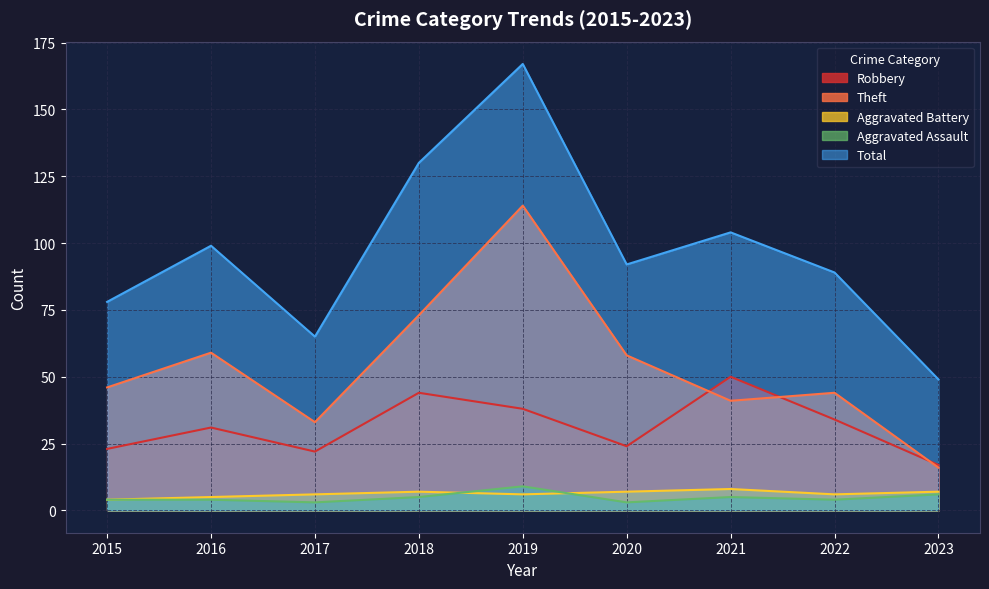

Reading left to right, what are all the values shown in this chart?

Robbery: 23	31	22	44	38	24	50	34	17
Theft: 46	59	33	73	114	58	41	44	16
Aggravated Battery: 4	5	6	7	6	7	8	6	7
Aggravated Assault: 4	4	3	5	9	3	5	4	6
Total: 78	99	65	130	167	92	104	89	49